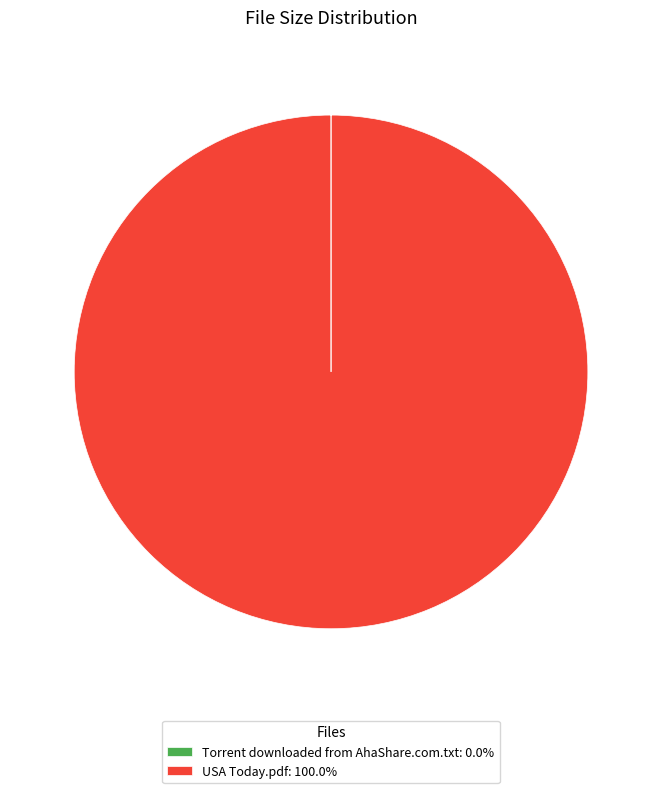

Does any single category account for the majority?

Yes